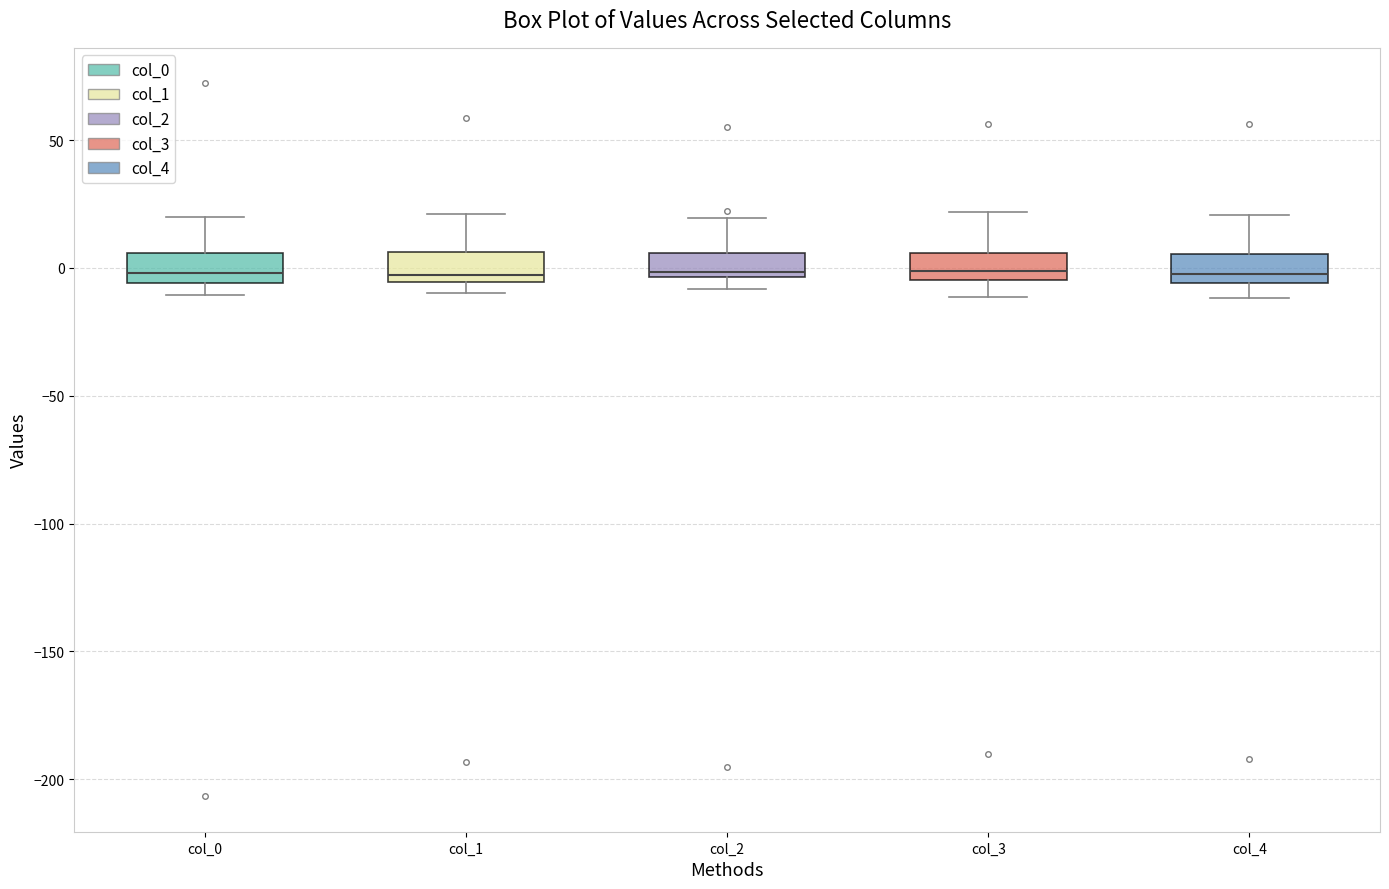

Where does the upper whisker of the box for col_2 end on the y-axis? The values are not printed on the chart, so give them approximately, as read against the axis.

20